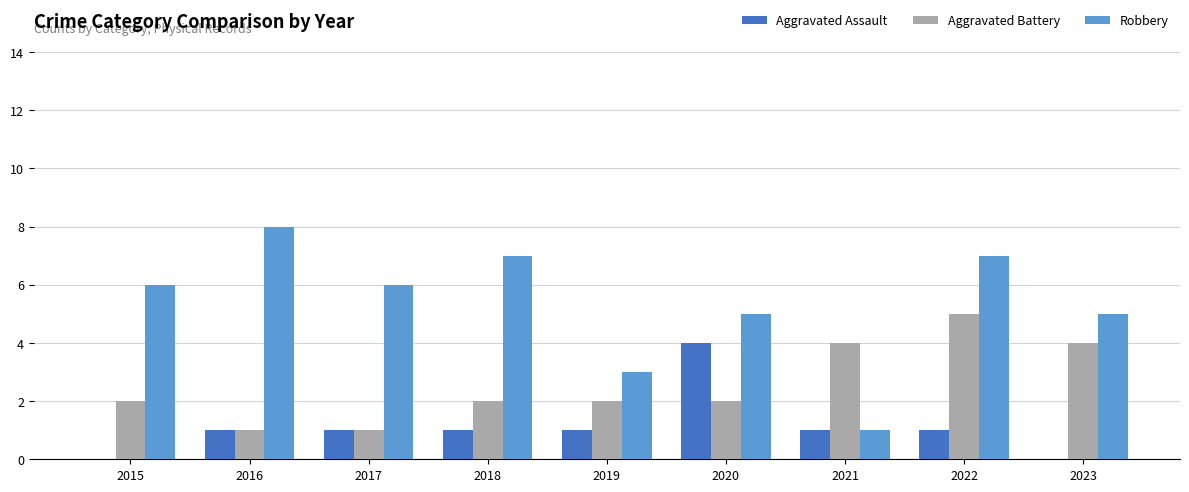

What are all the series names shown in the legend?

Aggravated Assault, Aggravated Battery, Robbery